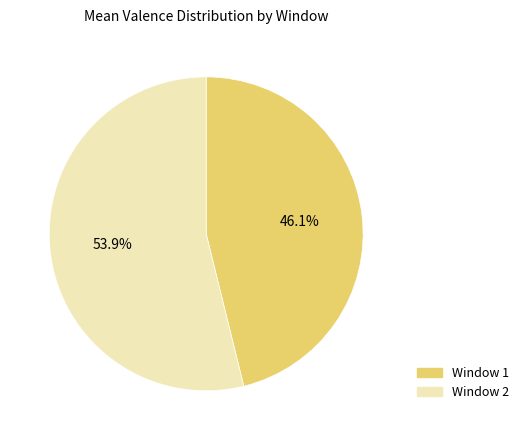

What is the total percentage of Window 1 and Window 2?

100.0%